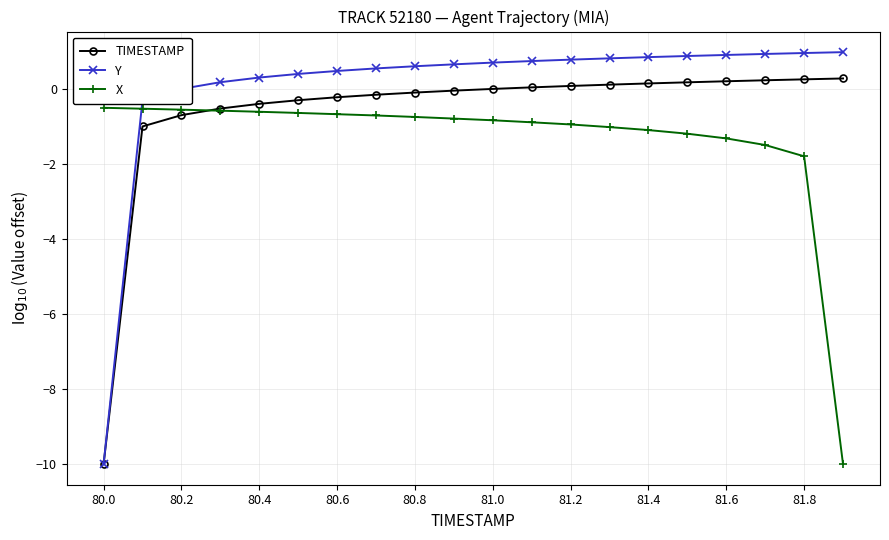

What is the average value of the X series?

-1.3